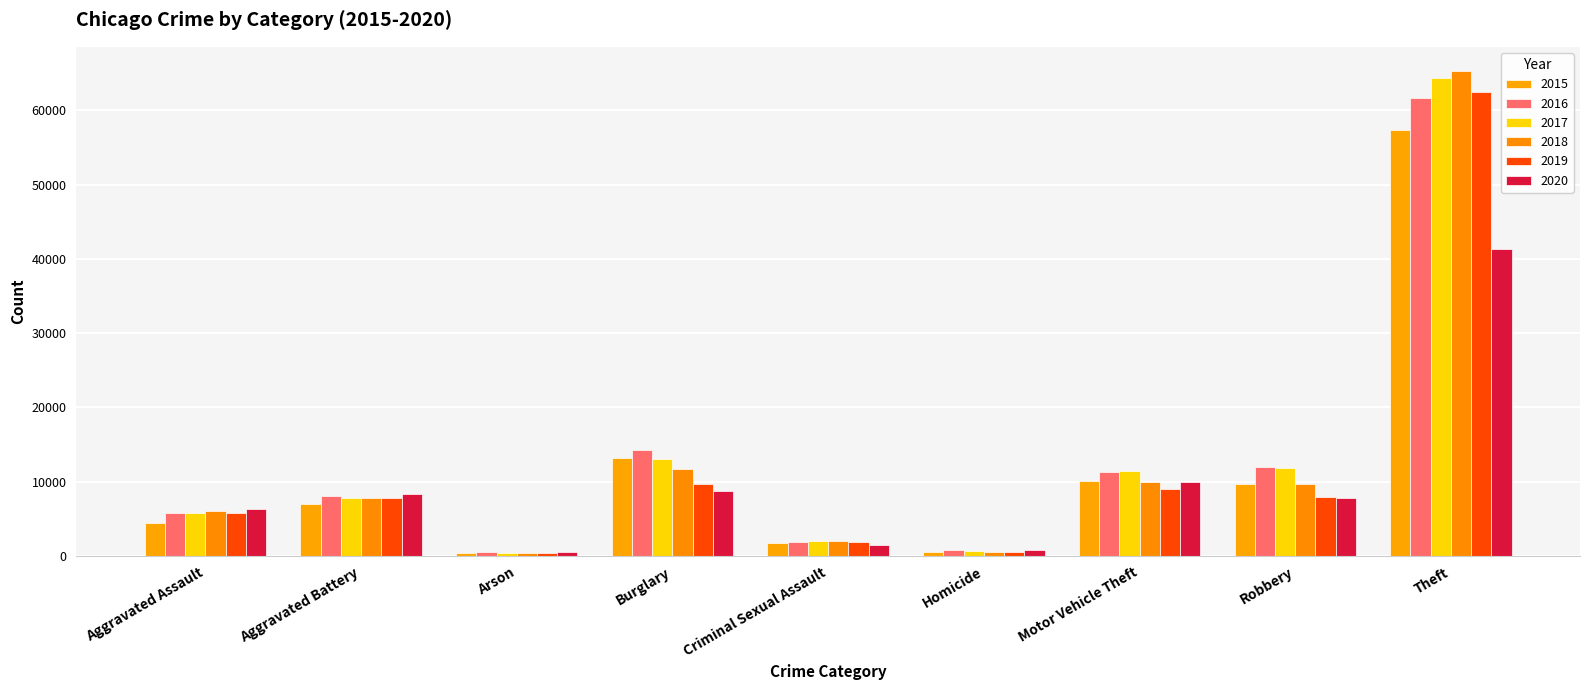

What is the minimum value shown in the chart?

373